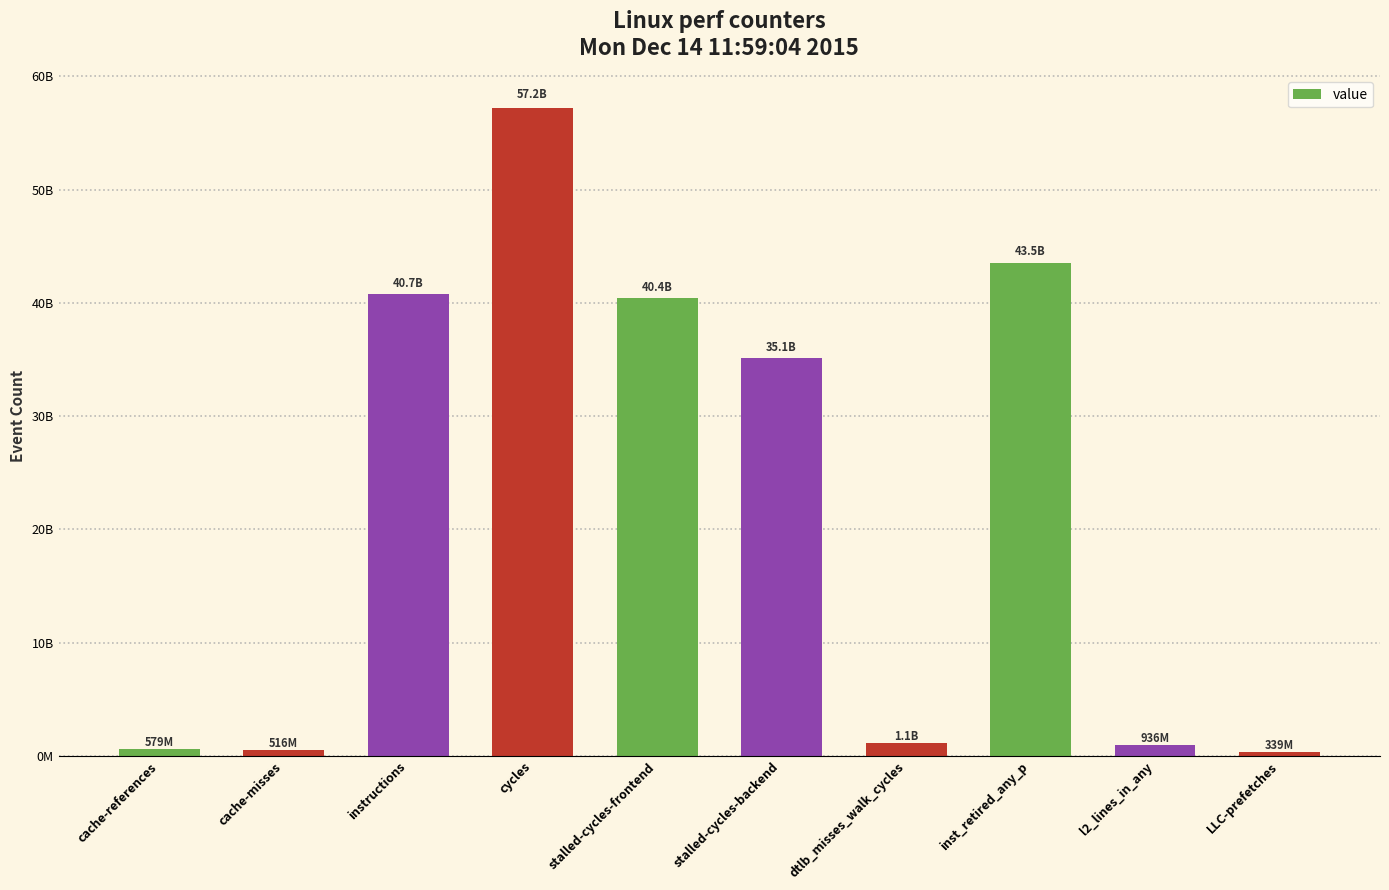

What is the label of the 6th bar from the left?

stalled-cycles-backend